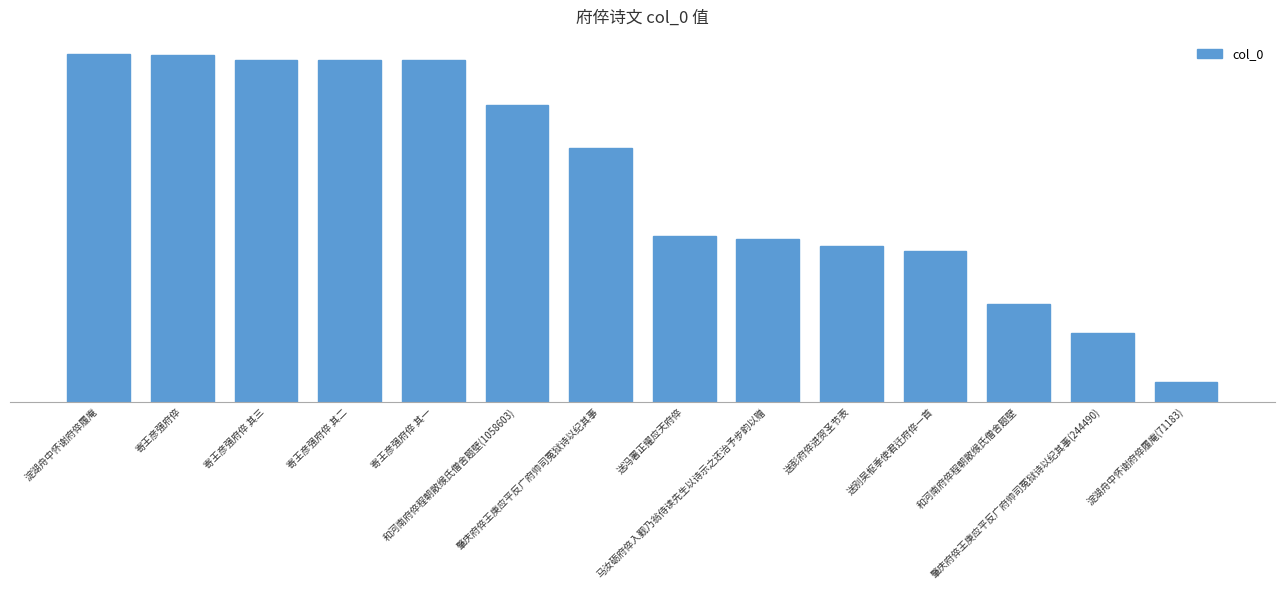

True or false: the data shows 2087457 at 寄王彦强府倅 其三.

False